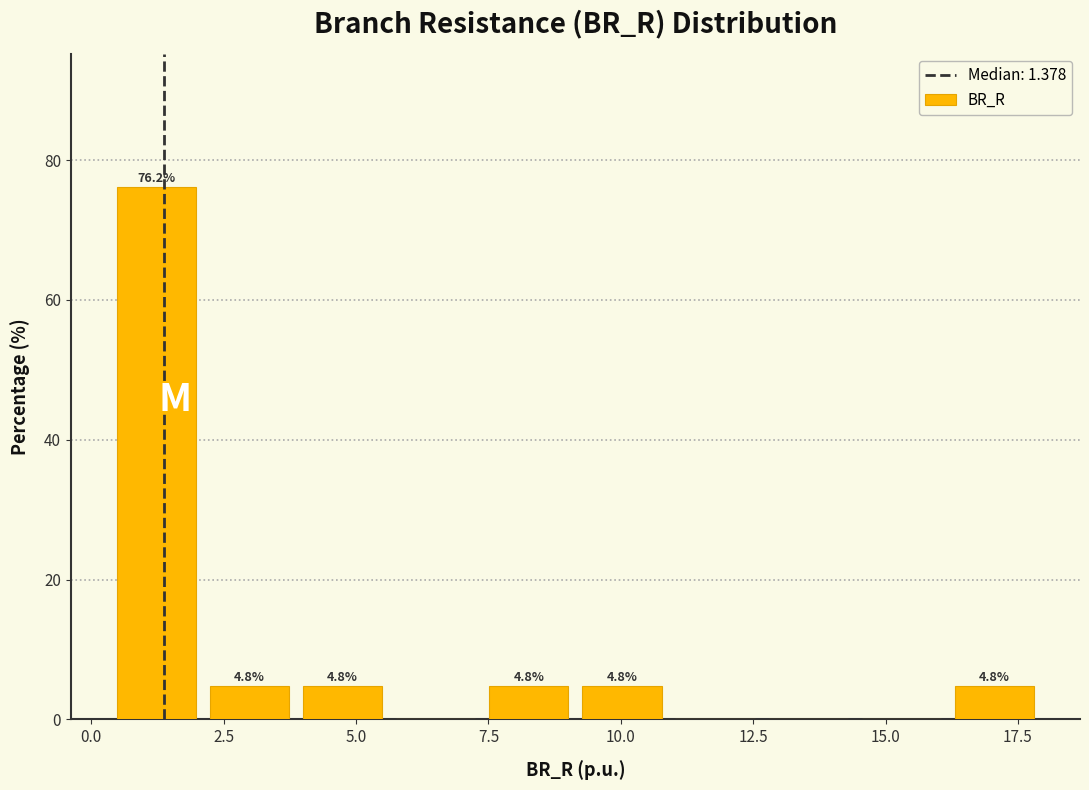

Around what value on the x-axis is the tallest bar? Give the approximate position of its centre, as read against the axis.

1.0